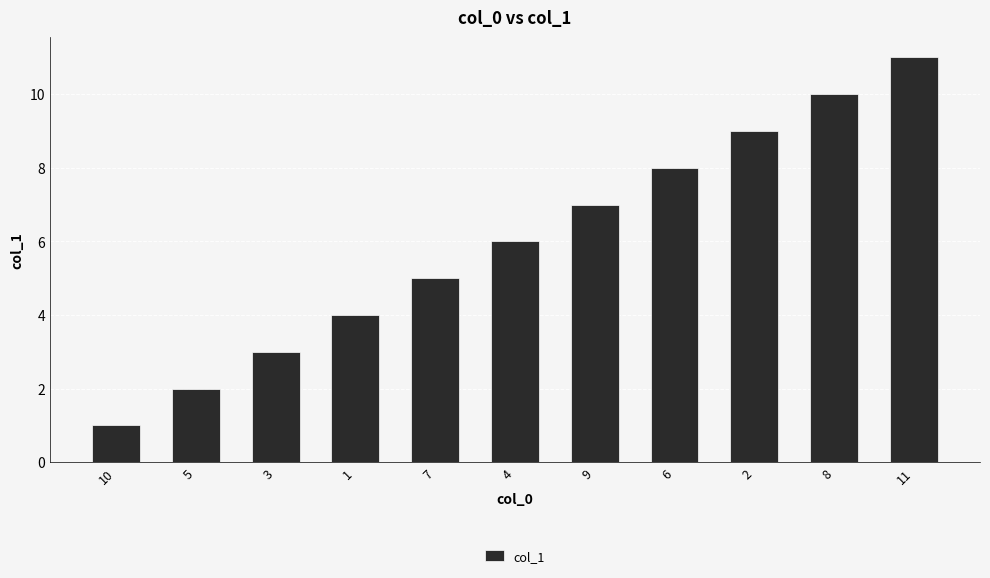

Are the bars horizontal?

No